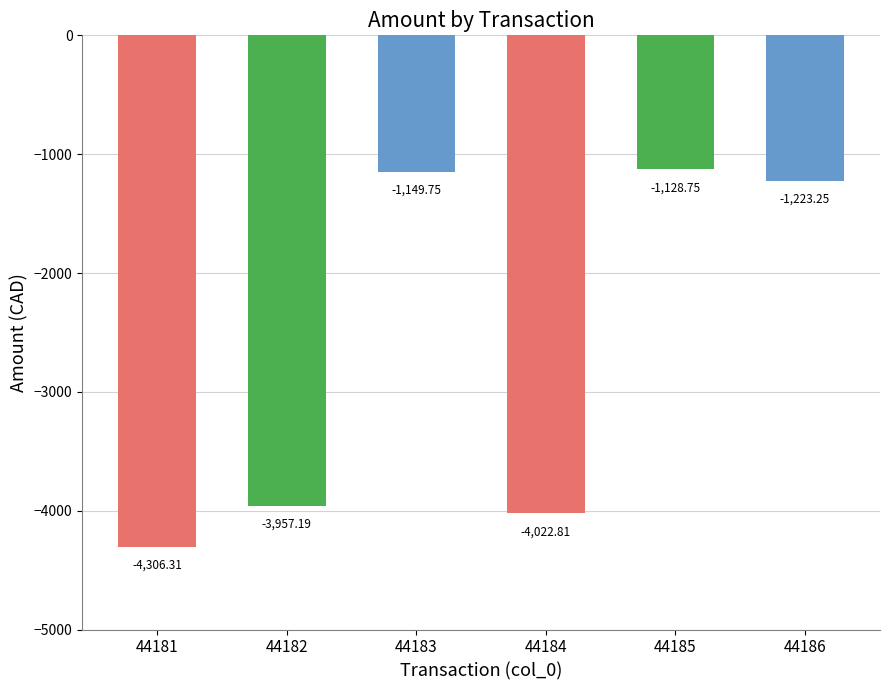

What is the average value?

-2631.3